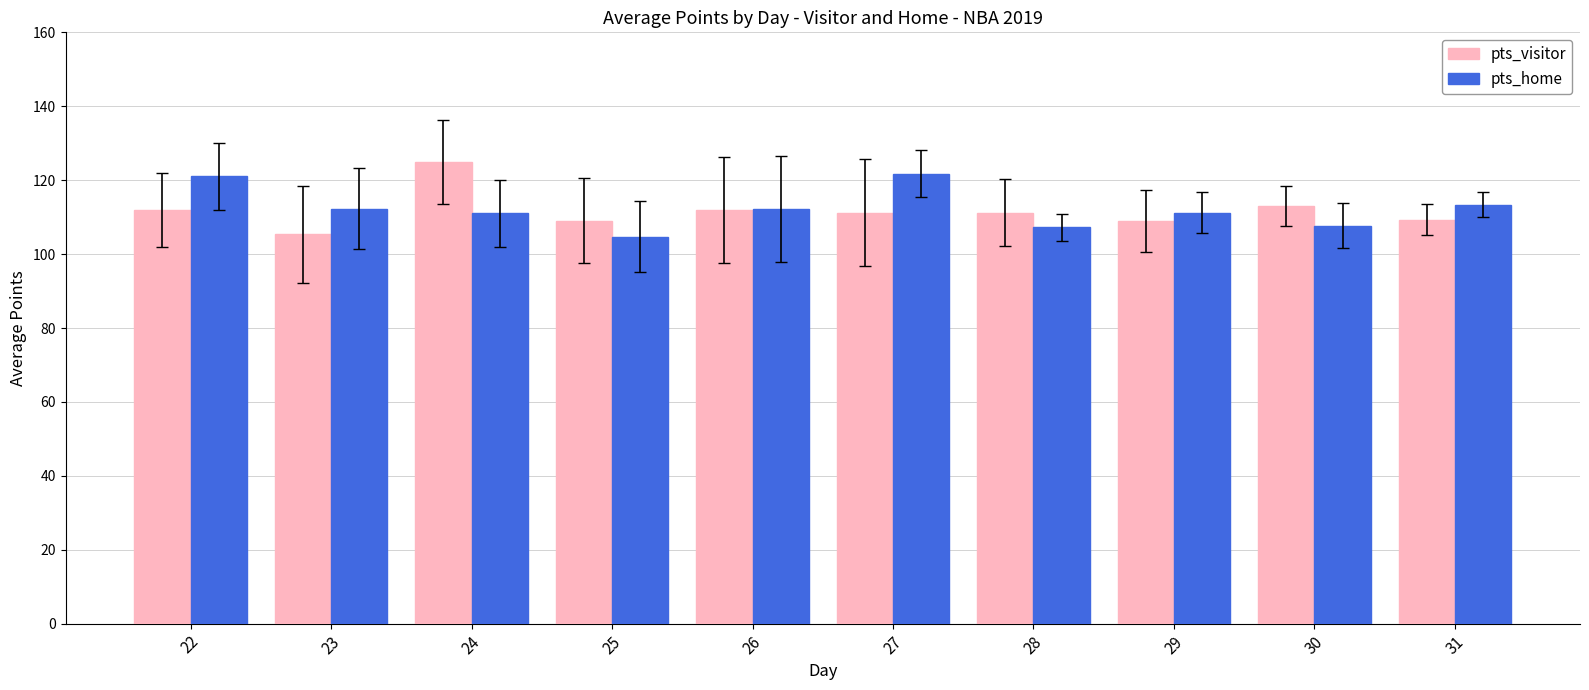

List the series in order of their peak value, lowest first.

pts_home, pts_visitor